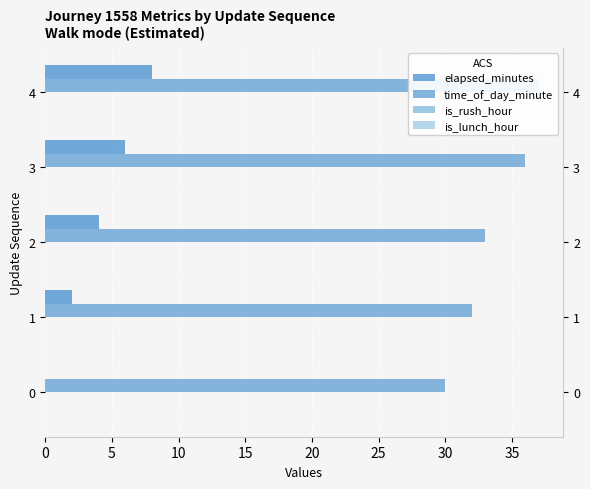

What is the difference between the second highest and second lowest values in the time_of_day_minute series?

4.0